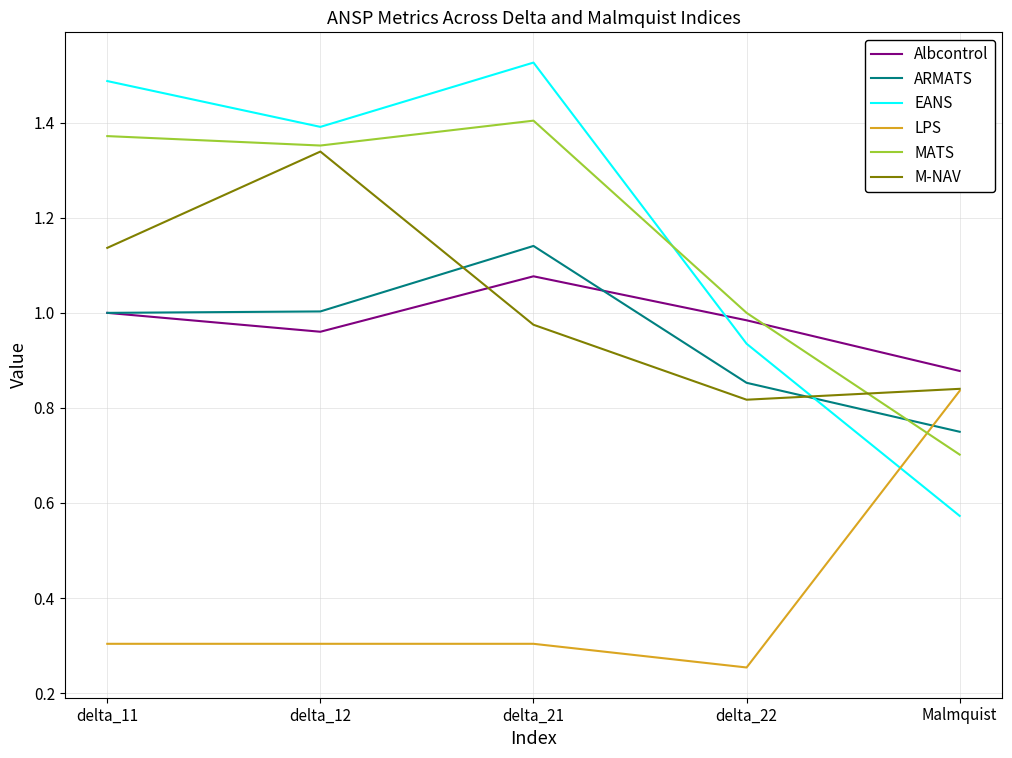

The ARMATS series shows 1.0 at delta_12. True or false?

True